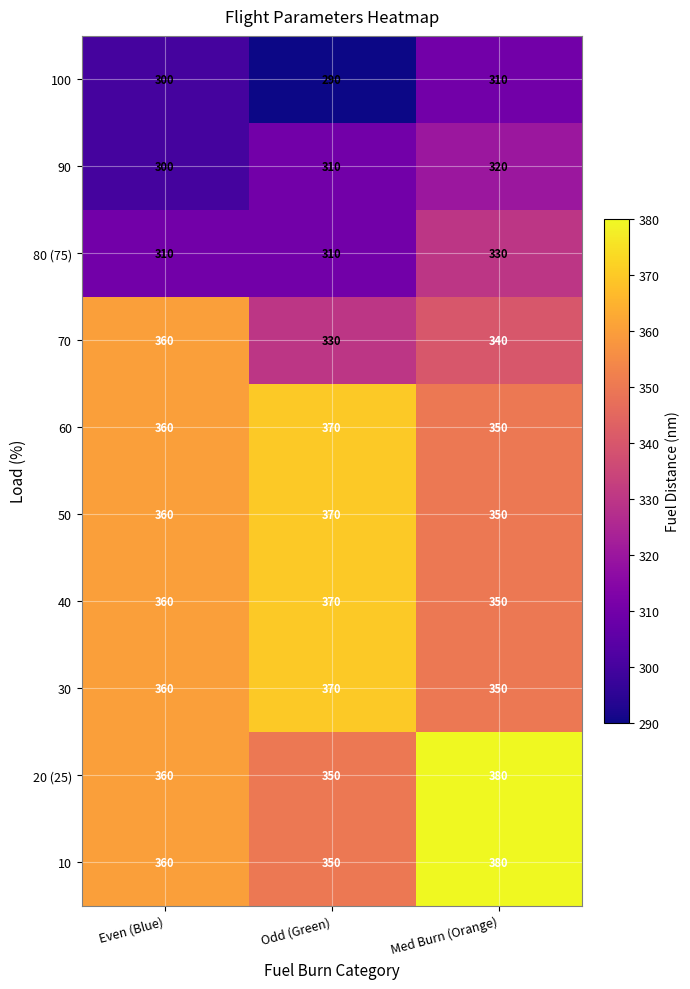

Rank the categories by 70 value from lowest to highest.

Odd (Green), Med Burn (Orange), Even (Blue)